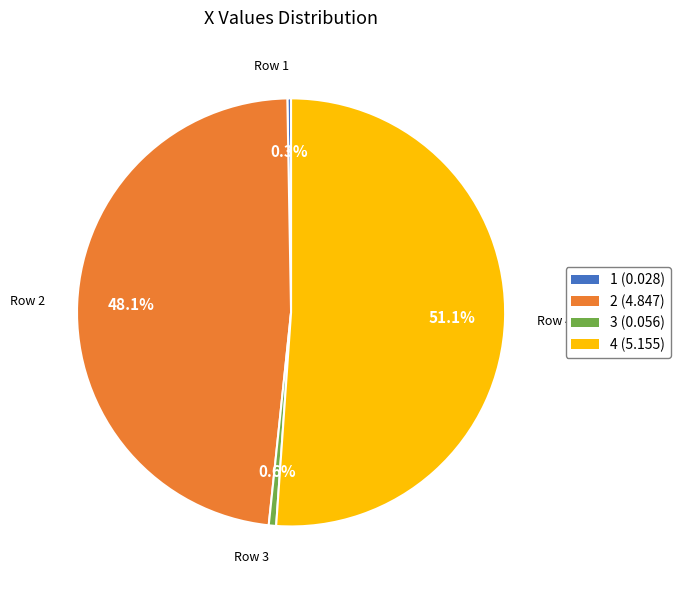

What is the largest slice in the pie chart?

4